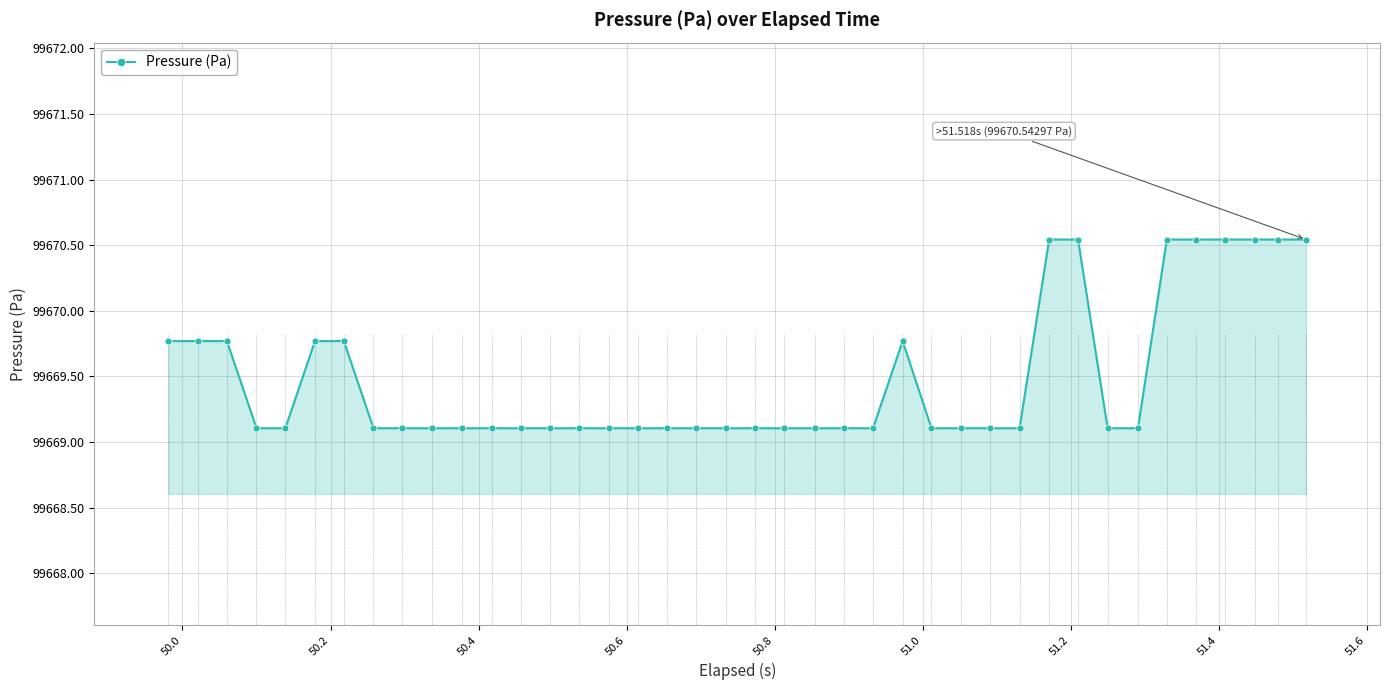

What is the average value?

99669.5